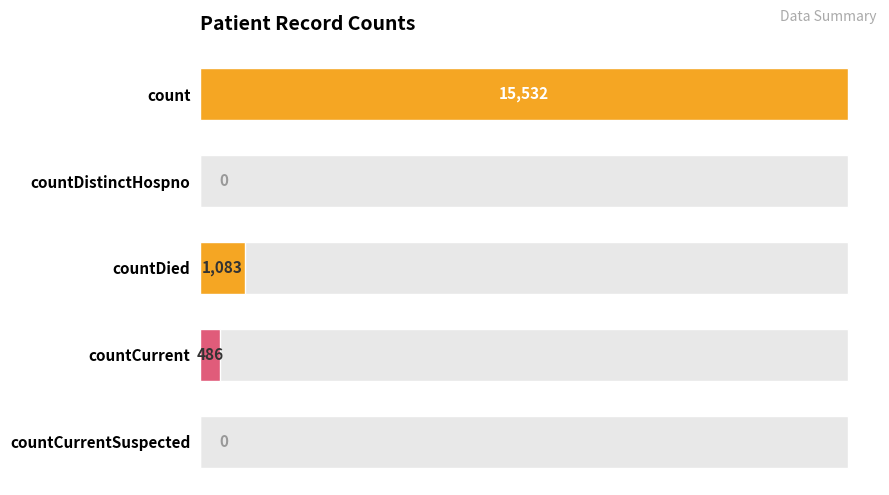

What is the maximum value shown in the chart?

15532